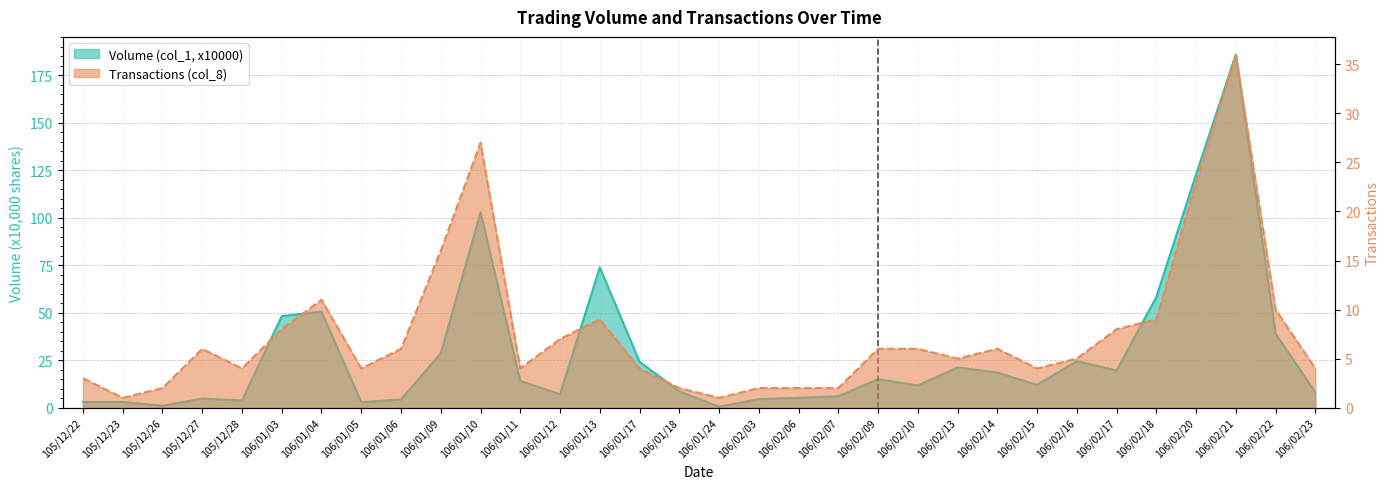

True or false: Volume (col_1, x10000) has a value of 24.5 at 106/02/18.

False